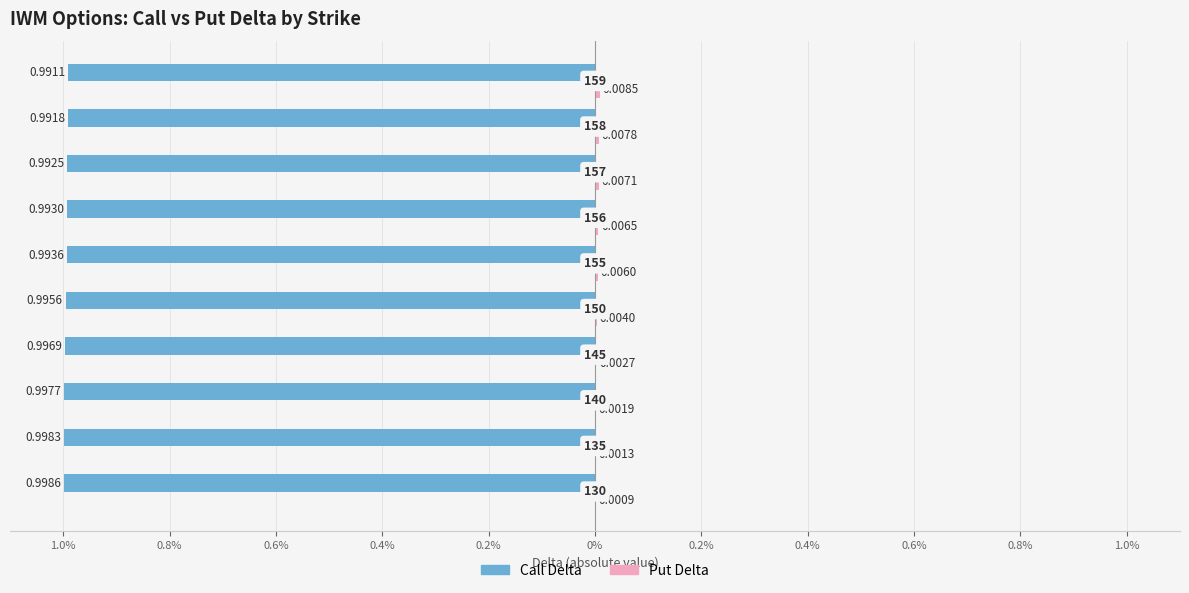

How many bars are there in each group?

2